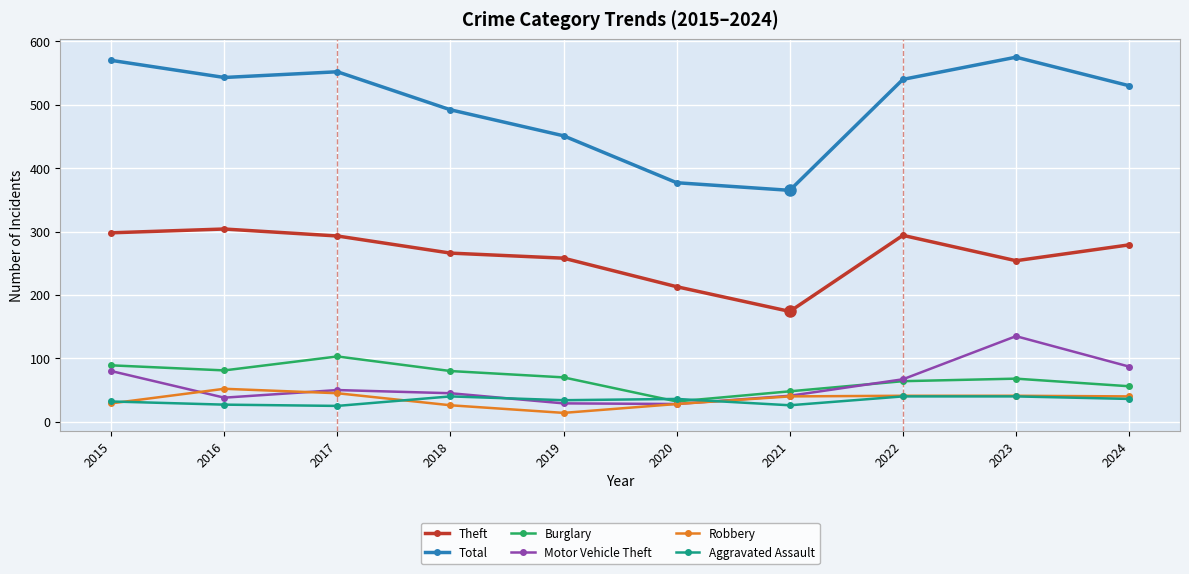

At which category does Robbery reach its first local peak?

2016